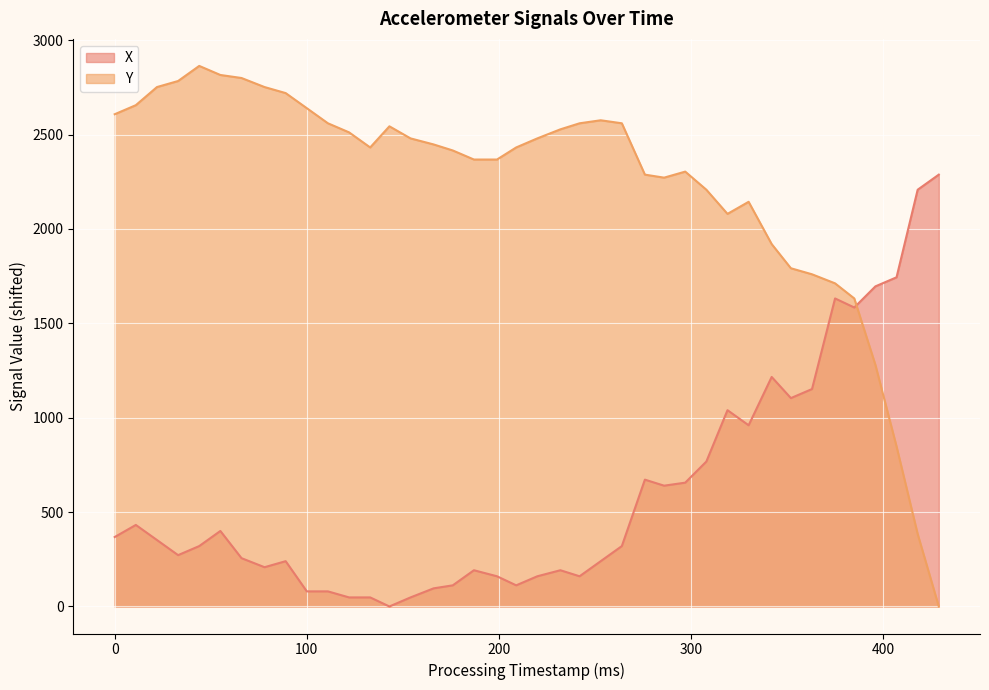

What is the difference between the maximum and minimum values in the Y series?

2864